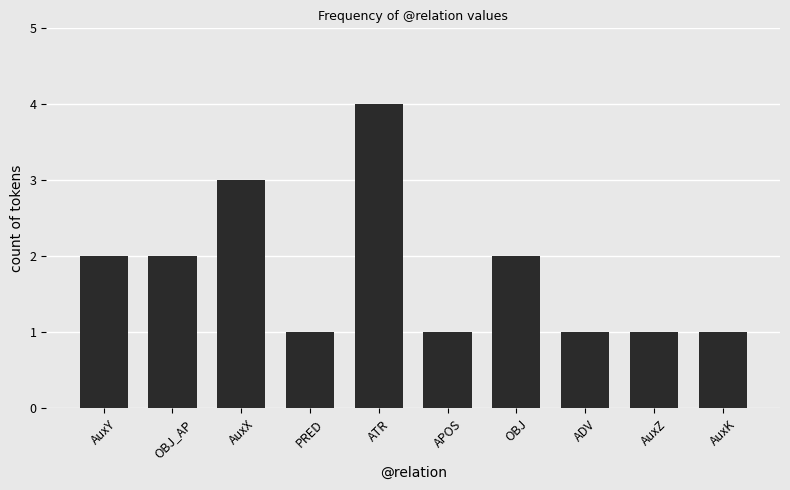

Are the bars grouped side by side (vs. stacked)?

No